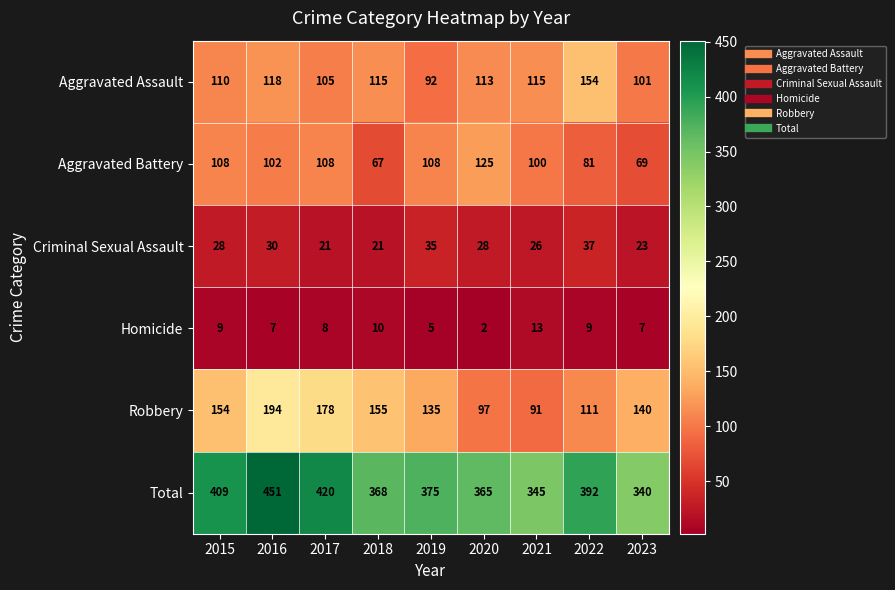

Is it true that Total equals 606 at 2015?

False